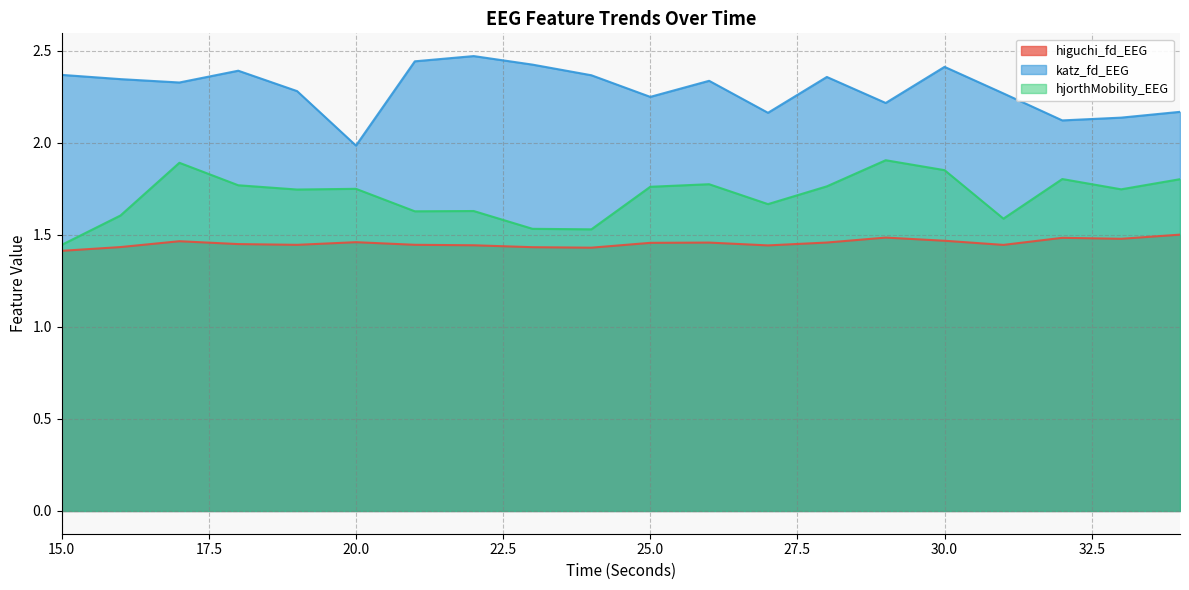

At which label does katz_fd_EEG reach its peak?

22